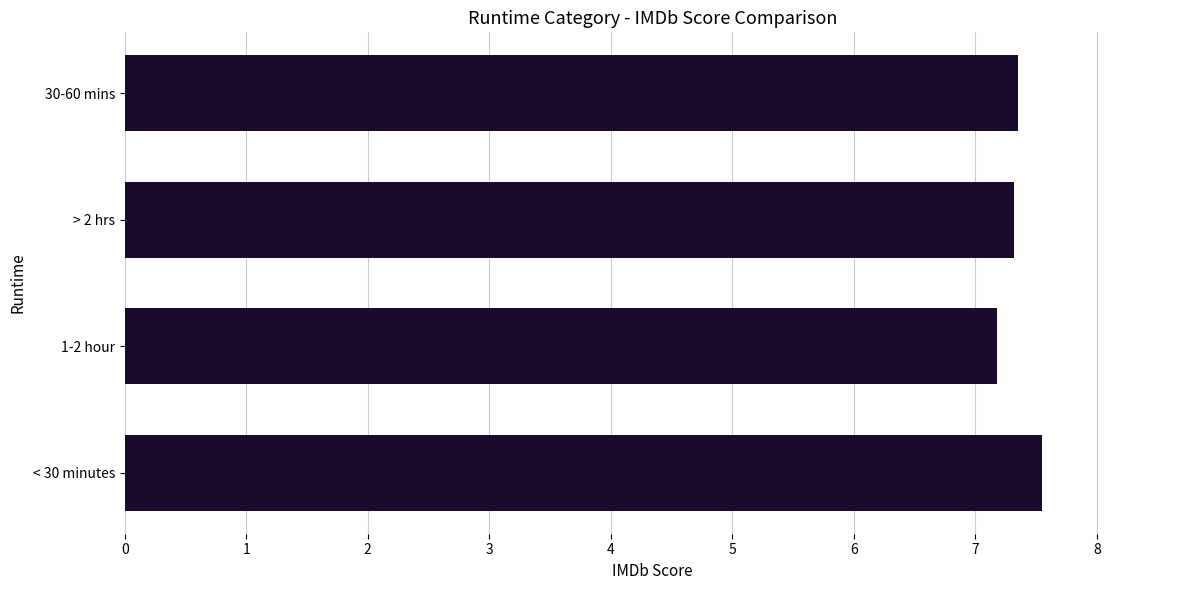

What is the ratio of the value at > 2 hrs to the value at 1-2 hour?

1.0